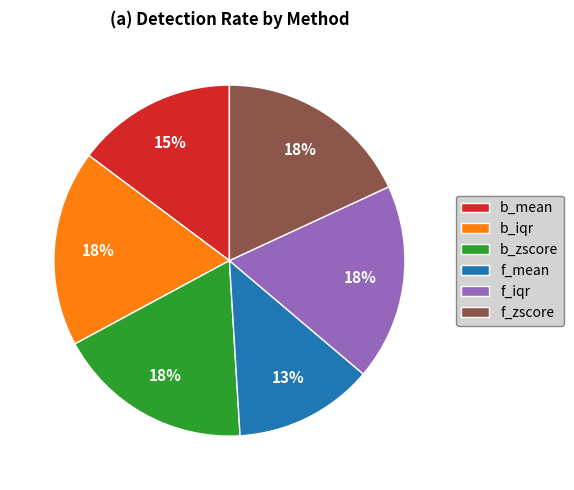

Which slice is the smallest?

f_mean